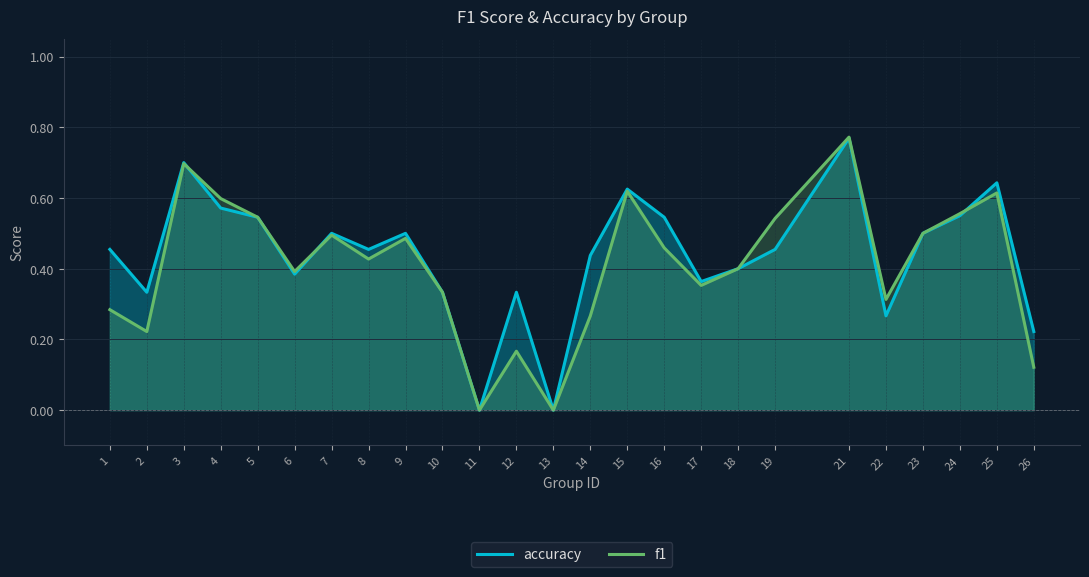

At which category does accuracy reach its first local peak?

3